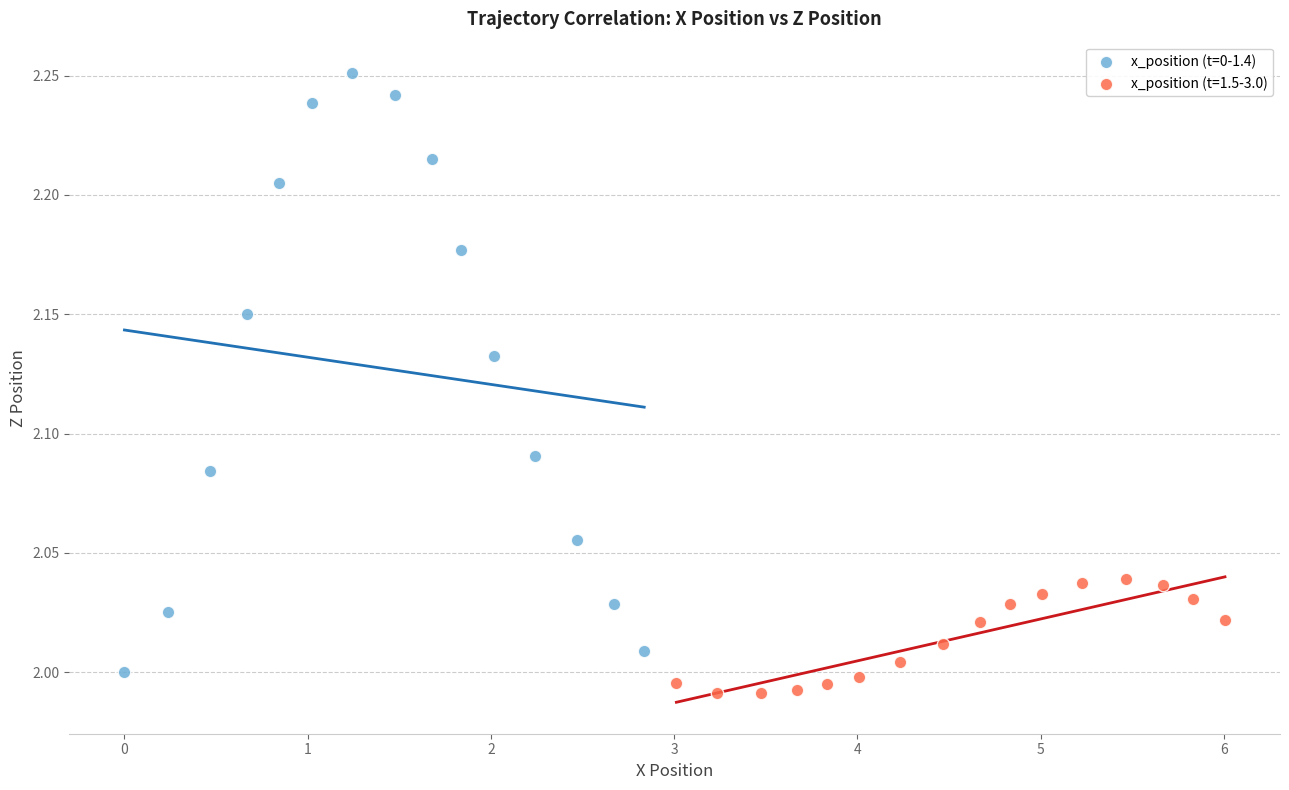

Which series has the widest spread of Y values?

x_position (t=0-1.4)